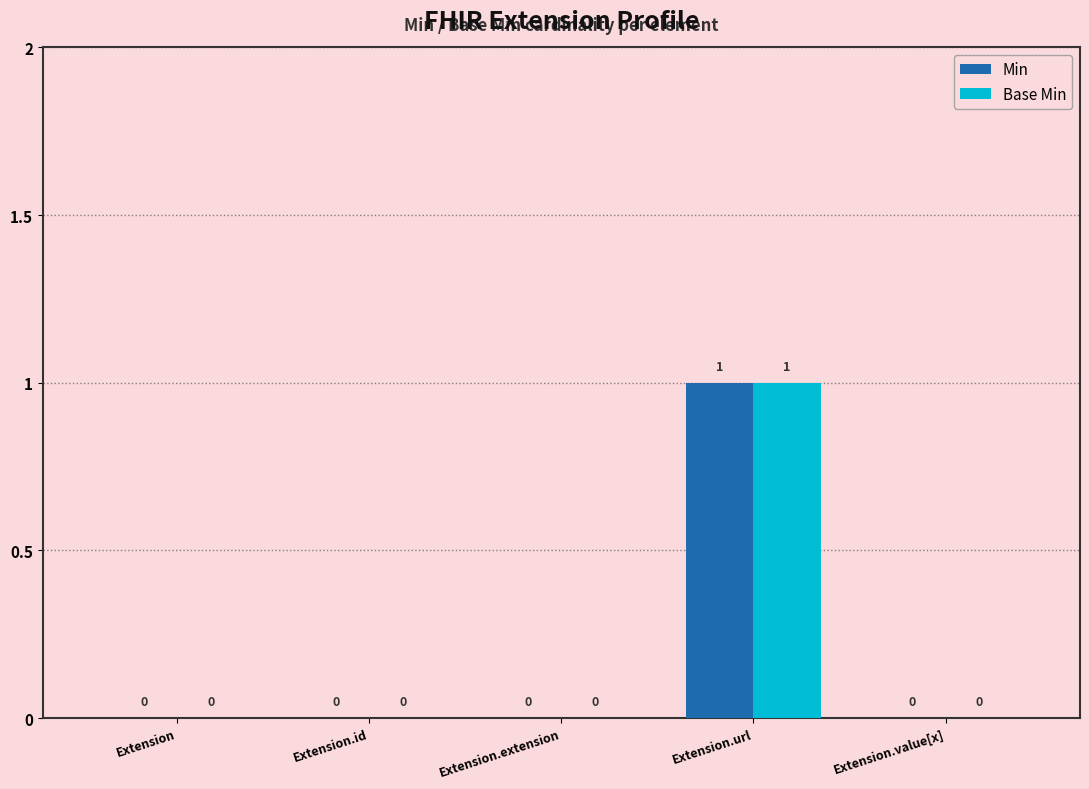

At which label does Min reach its peak?

Extension.url